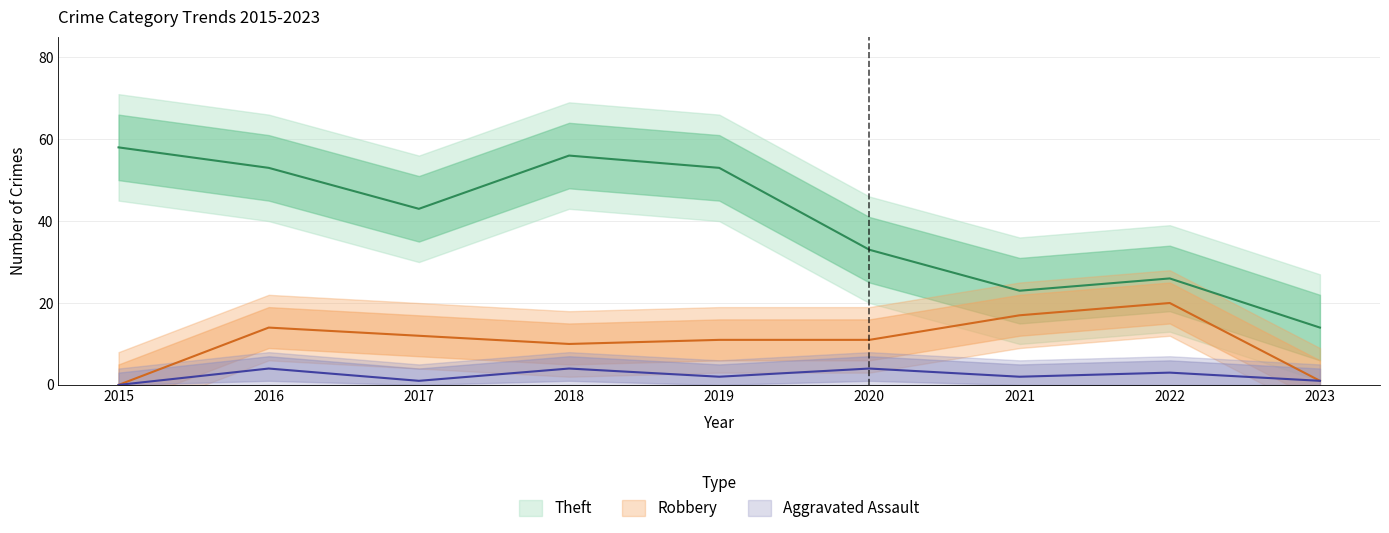

Rank the series at 2017 from lowest to highest value.

Aggravated Assault, Robbery, Theft